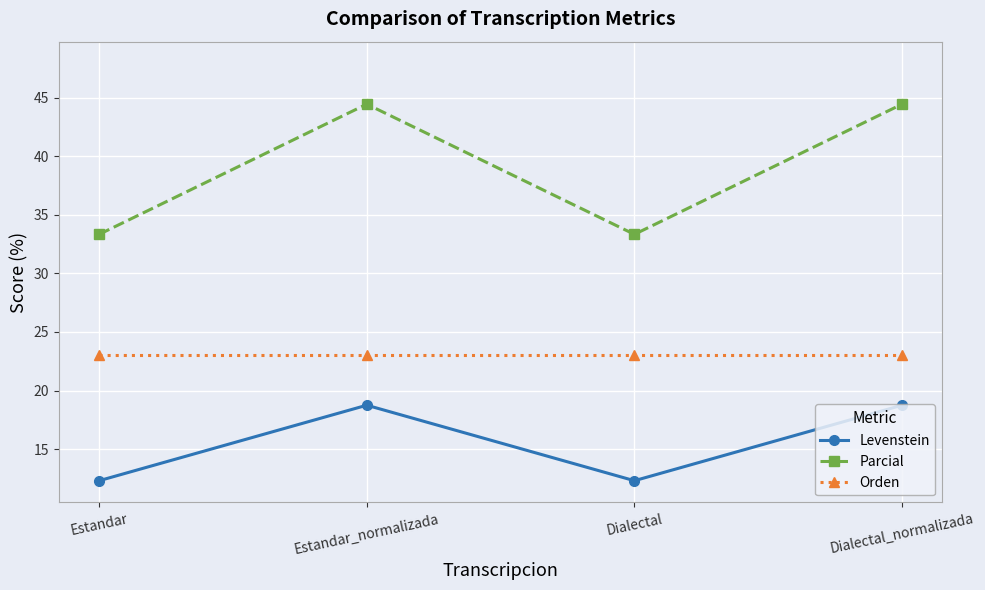

Rank the series at Dialectal_normalizada from highest to lowest value.

Parcial, Orden, Levenstein